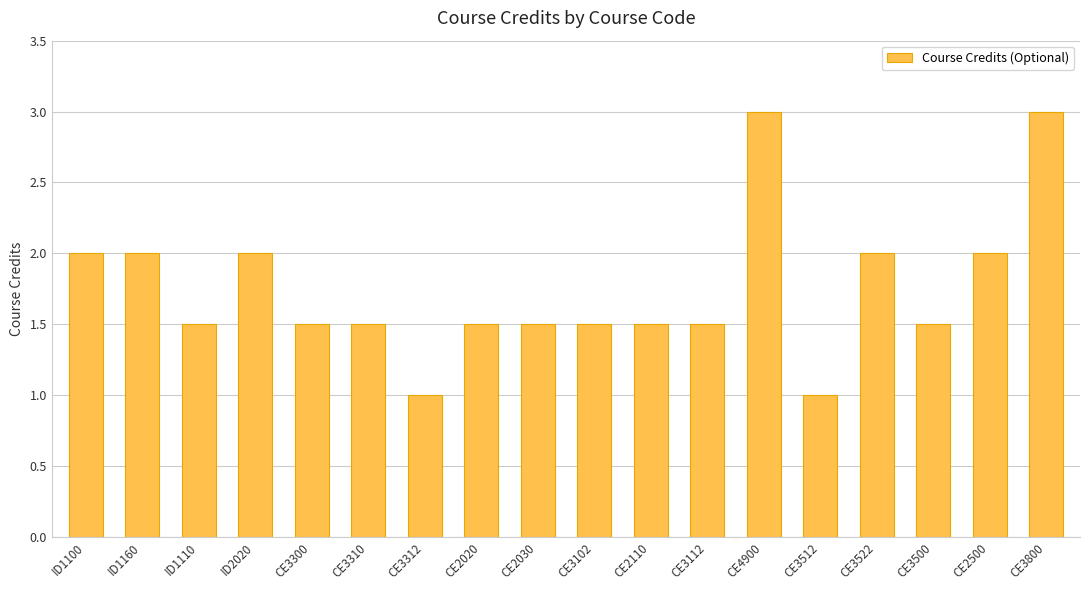

What is the difference between the maximum and minimum values?

2.0